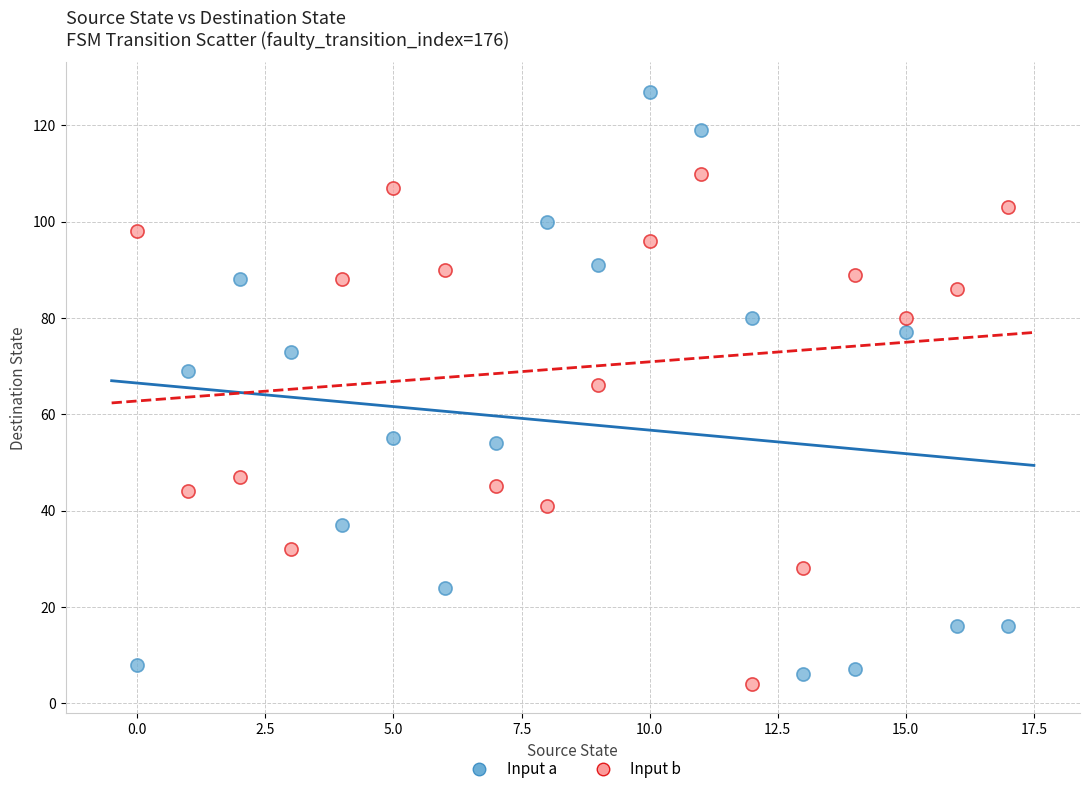

What are all the series names shown in the legend?

Input a, Input b